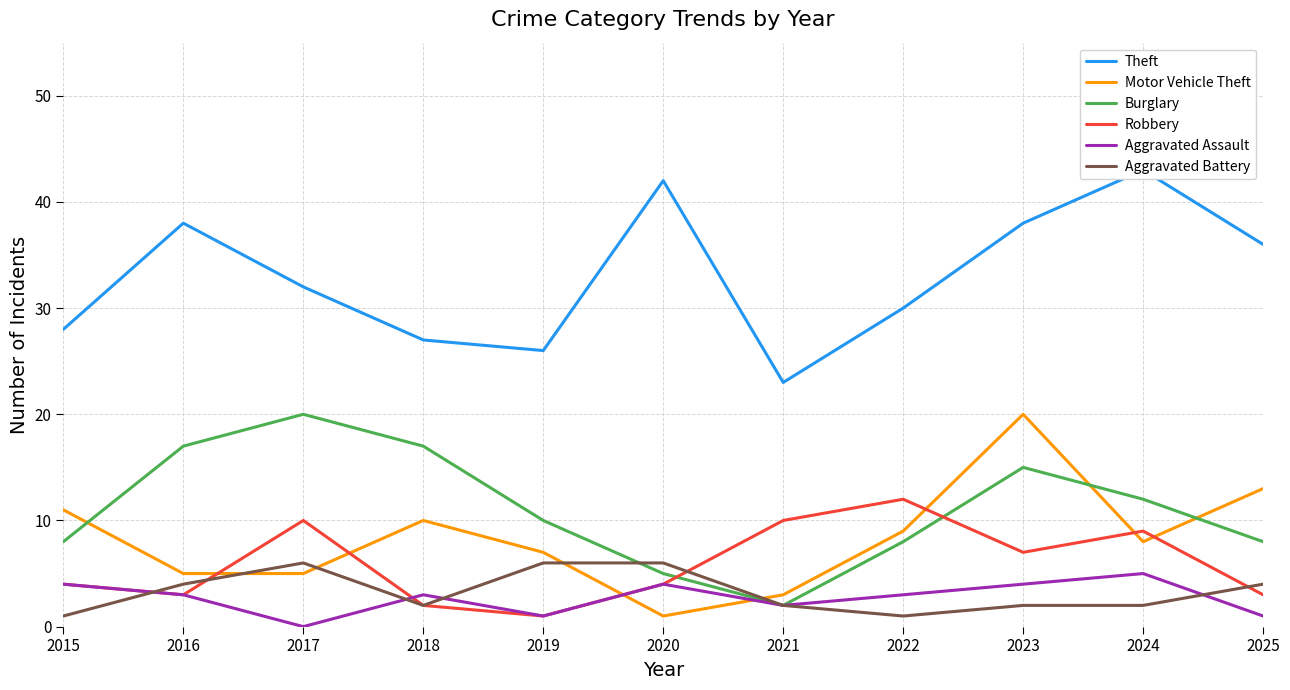

How many interior local peaks does the Motor Vehicle Theft series have?

2